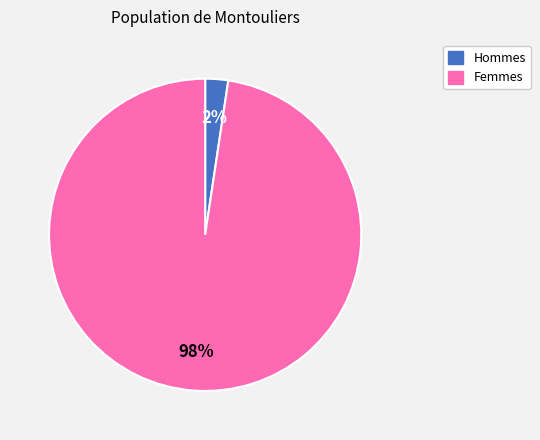

Which category has the smallest portion of the pie?

Hommes